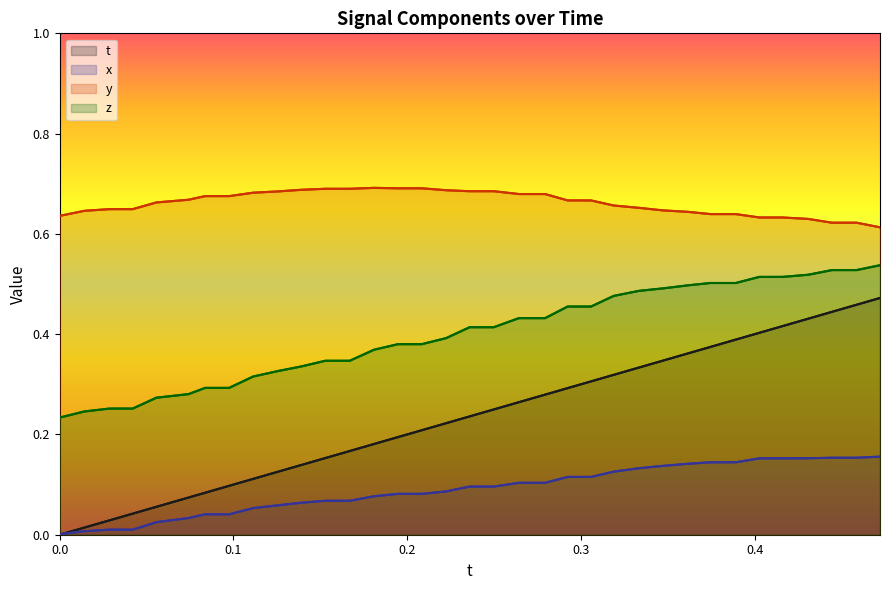

True or false: t and y intersect in this chart.

False